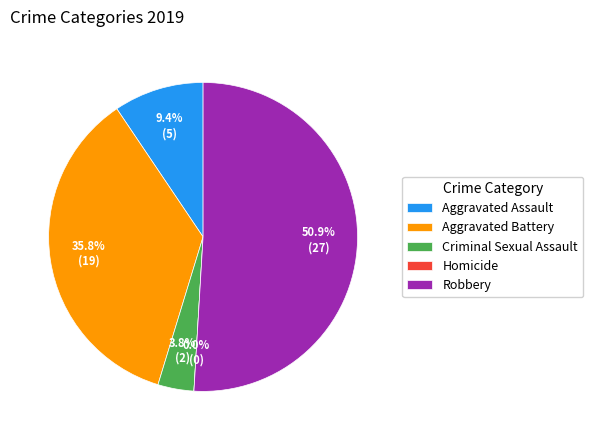

Is it true that Aggravated Battery is 36% of the pie?

True